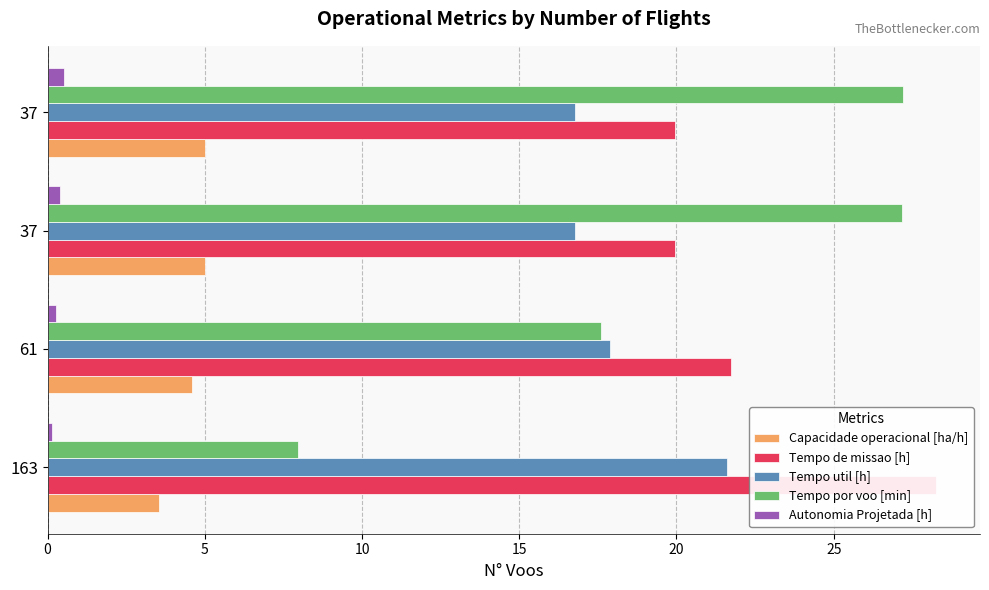

Reading left to right, extract all data points from this chart.

Capacidade operacional [ha/h]: 3.5	4.6	5.0	5.0
Tempo de missao [h]: 28.2	21.7	19.9	19.9
Tempo util [h]: 21.6	17.9	16.8	16.8
Tempo por voo [min]: 8.0	17.6	27.2	27.2
Autonomia Projetada [h]: 0.1	0.3	0.4	0.5